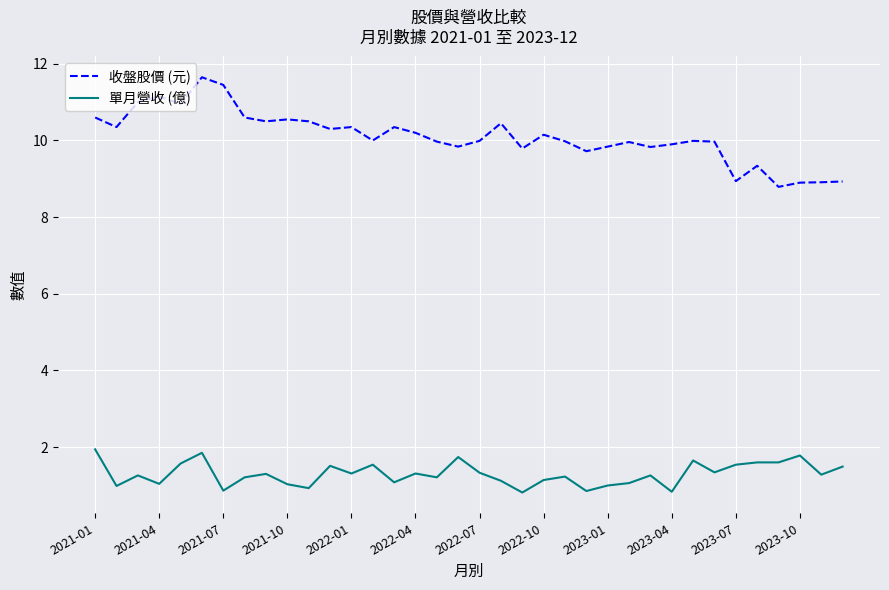

What are all the series names shown in the legend?

收盤股價 (元), 單月營收 (億)